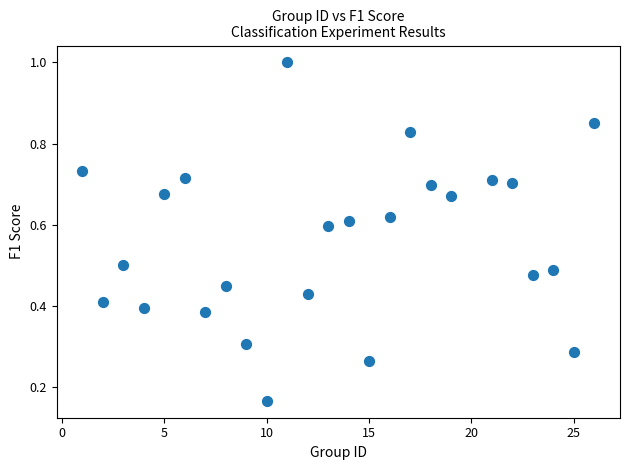

What is the range of X values (max minus min)?

25.0